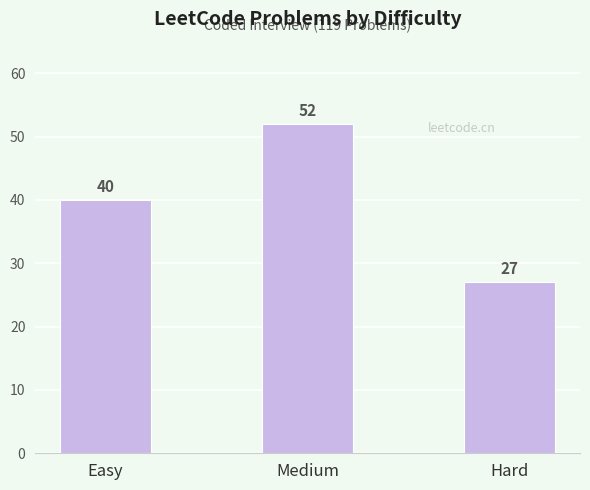

Rank the categories by value from highest to lowest.

Medium, Easy, Hard